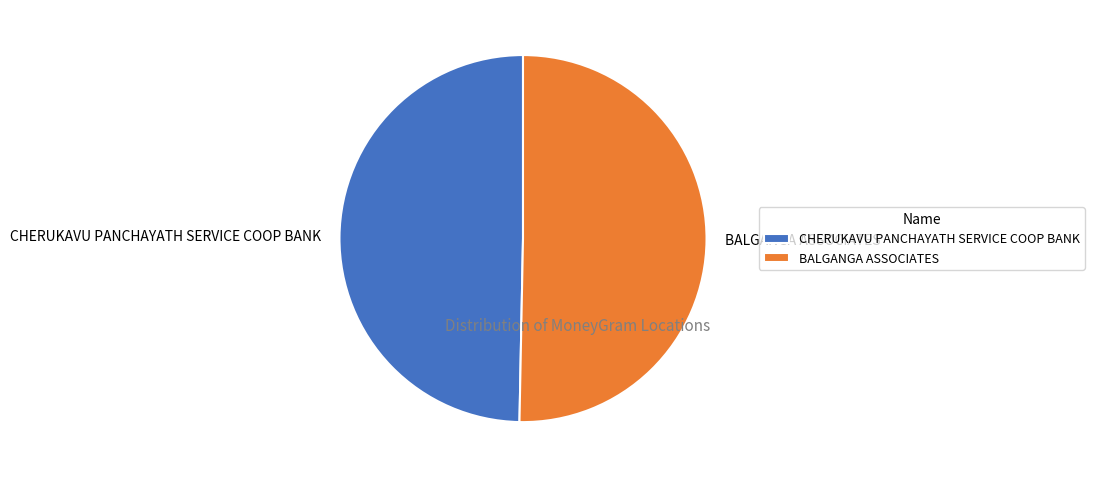

Count the number of slices in the pie.

2